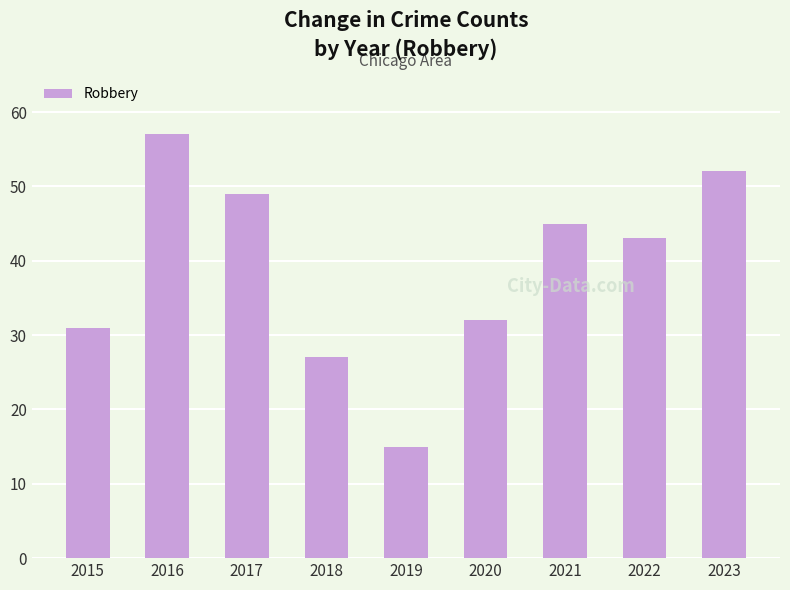

What is the difference between the maximum and second lowest values?

30